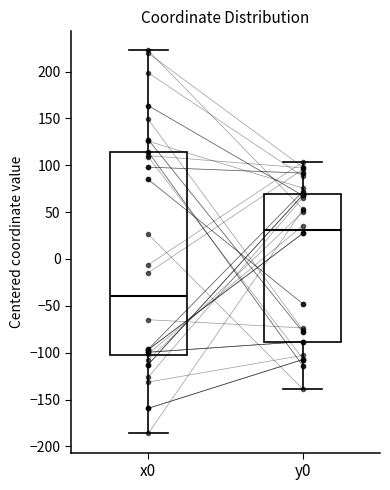

Where does the upper whisker of the box for x0 end on the y-axis? The values are not printed on the chart, so give them approximately, as read against the axis.

220